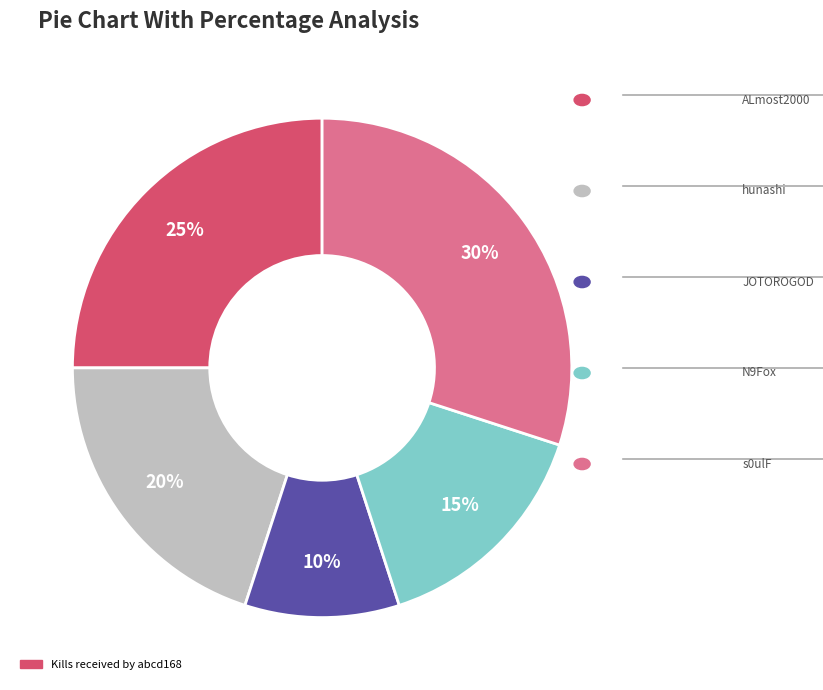

Is there a majority slice in this chart?

No